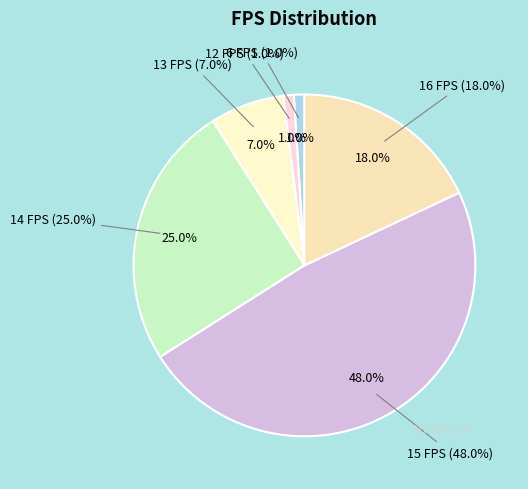

Combined, do 6 FPS and 16 FPS account for over 50%?

No